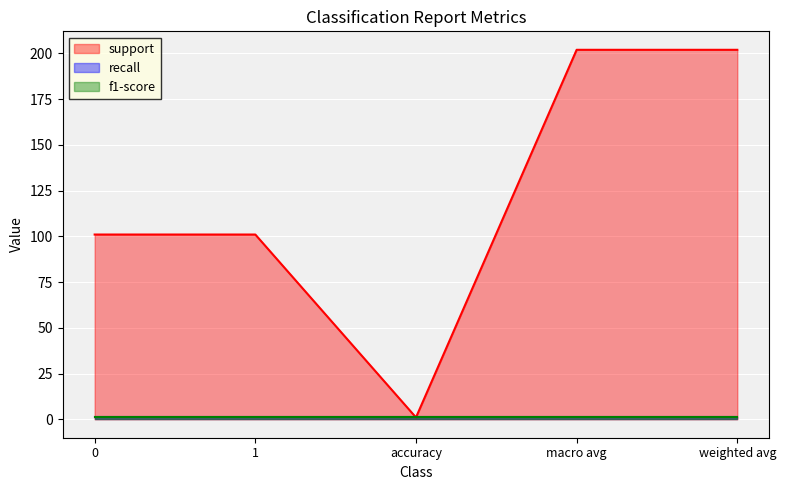

The value of recall at 1 is 0. True or false?

False